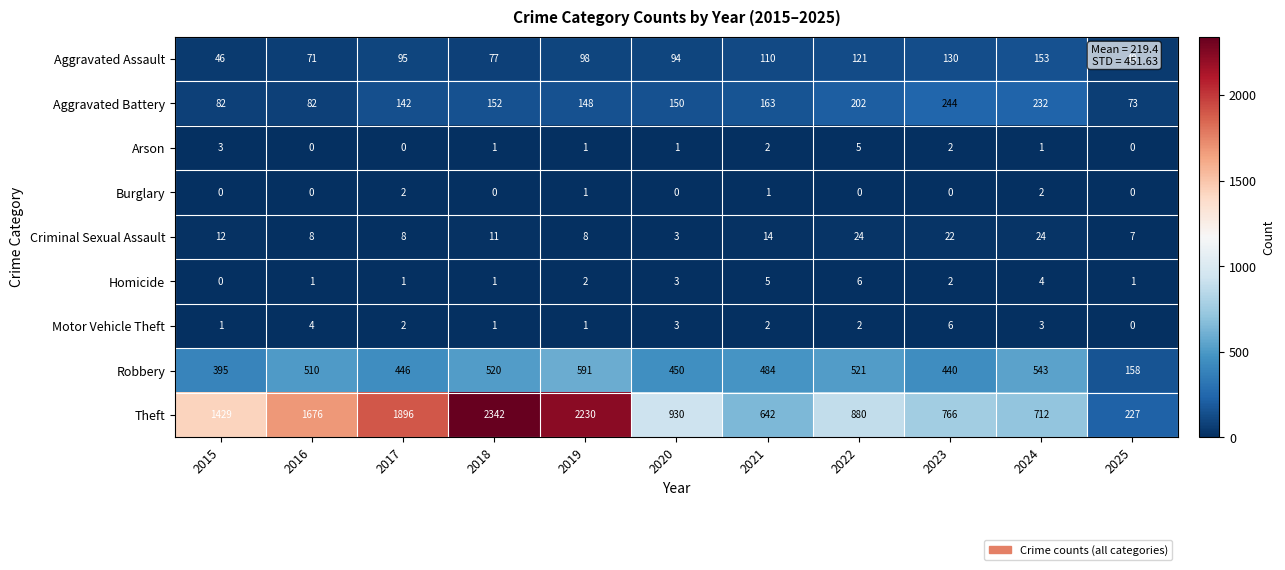

The value of Homicide at 2024 is 7. True or false?

False